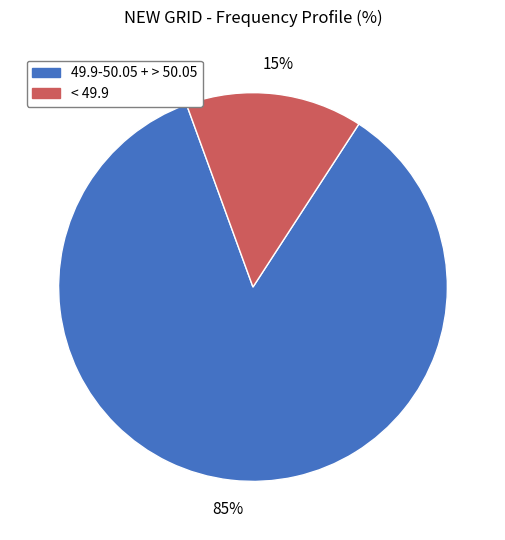

To the nearest percent, what is the average slice percentage?

50%